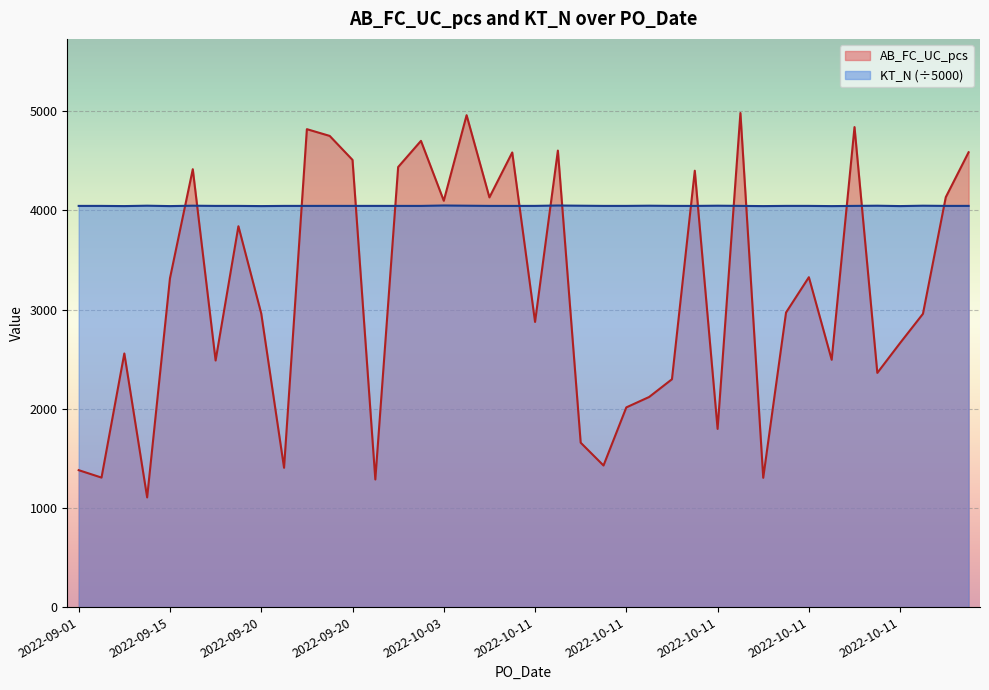

What is the label of the 9th point from the left?

2022-09-20